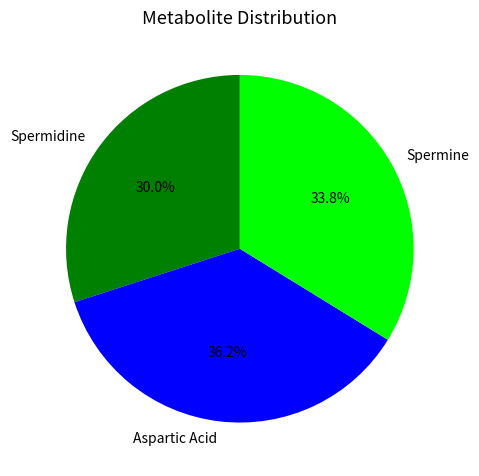

Combined, what portion of the pie is Spermidine and Spermine?

63.8%